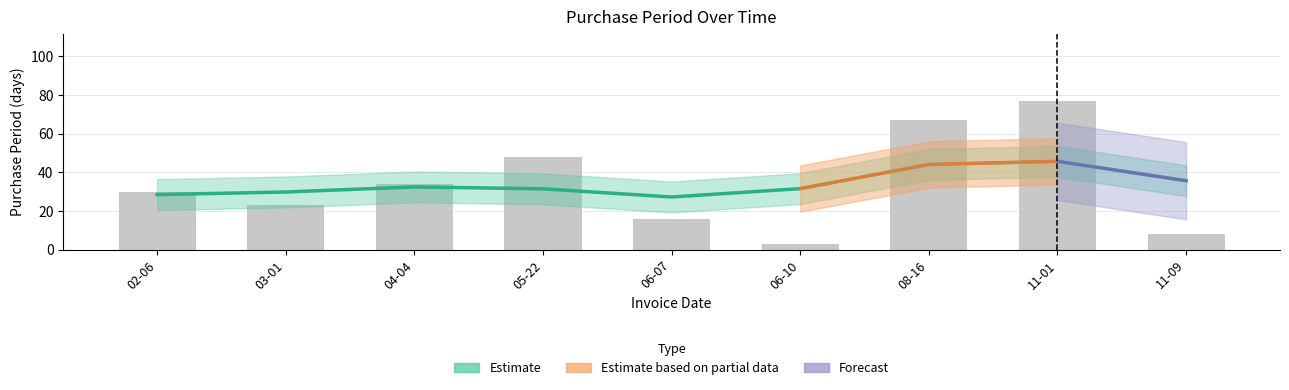

How many data points does each series have?

9